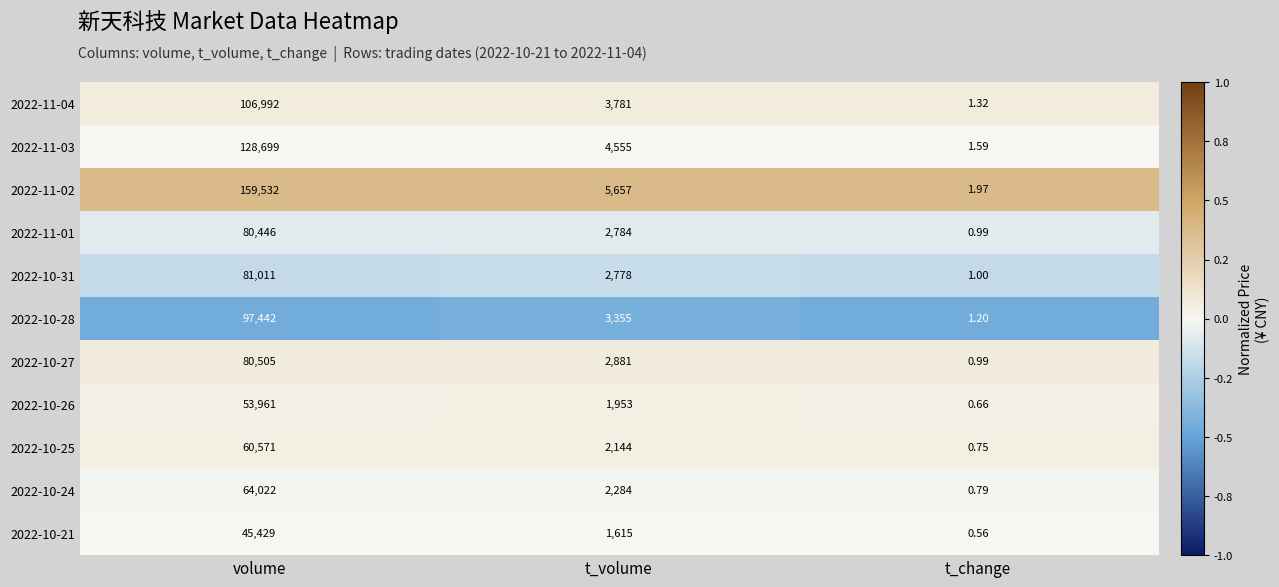

Rank the categories by 2022-10-28 value from highest to lowest.

volume, t_volume, t_change